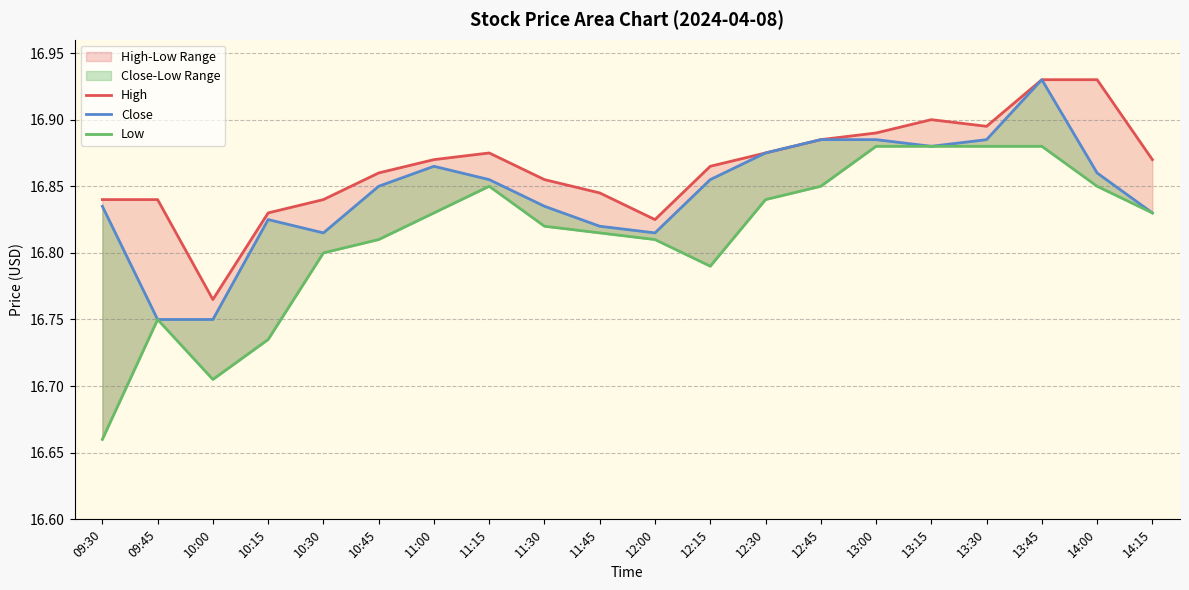

List the labels in order of Low value, smallest first.

09:30, 10:00, 10:15, 09:45, 12:15, 10:30, 10:45, 12:00, 11:45, 11:30, 11:00, 14:15, 12:30, 11:15, 12:45, 14:00, 13:00, 13:15, 13:30, 13:45